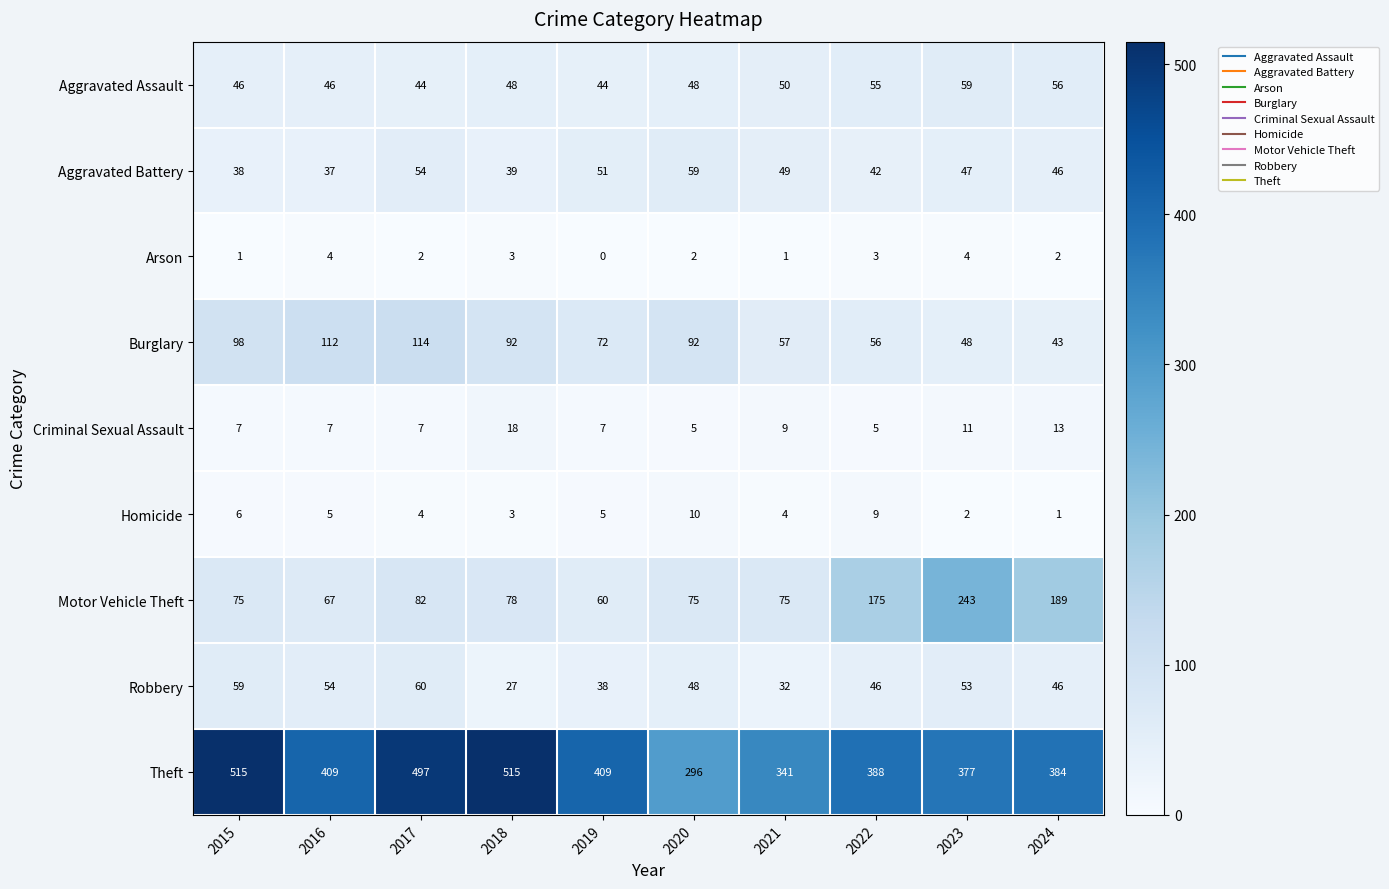

At which label does Robbery first exceed 48?

2015